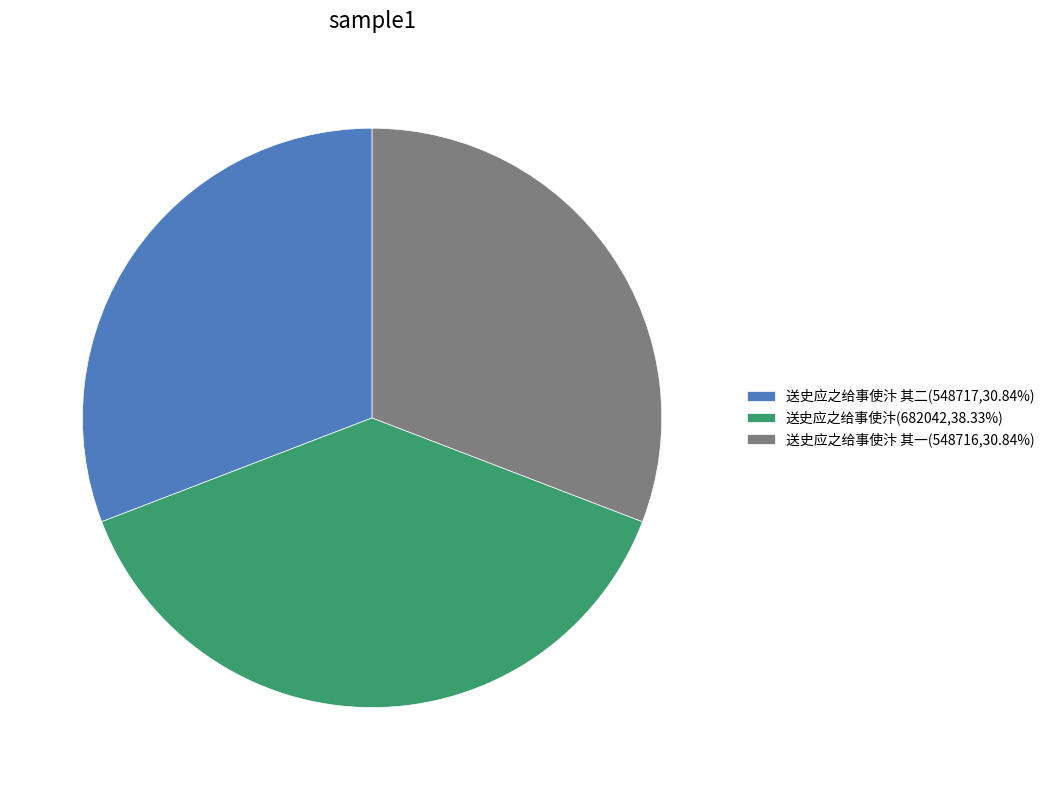

Approximately how many times larger is the value at 送史应之给事使汴 其二(548717,30.84%) compared to 送史应之给事使汴(682042,38.33%)?

0.8